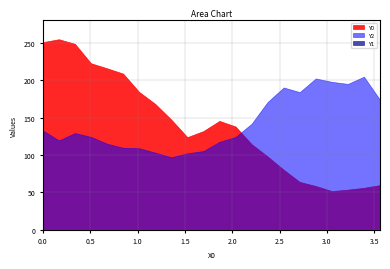

Which series has the largest range (max minus min)?

Y0